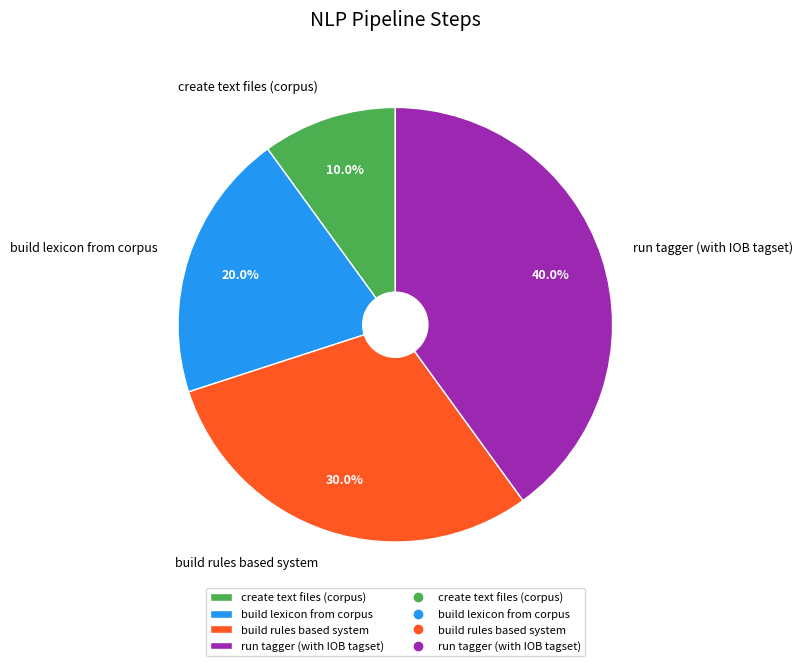

How many slices are in this pie chart?

4